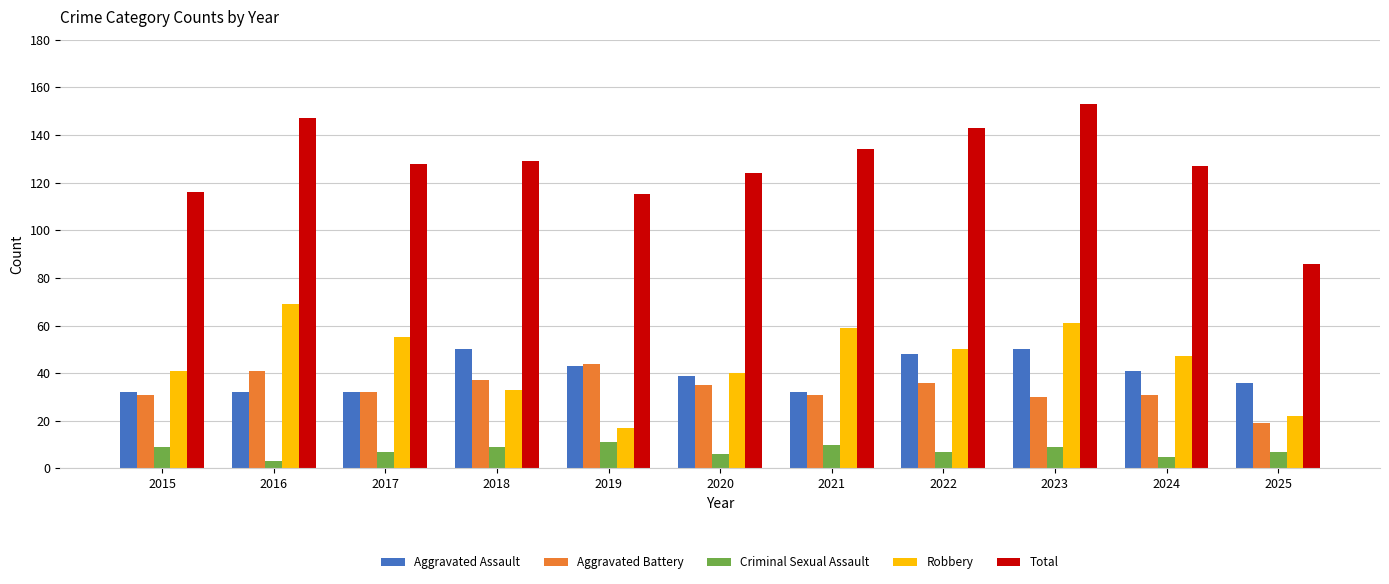

Read the Aggravated Assault value at 2020, to the nearest 10.

40